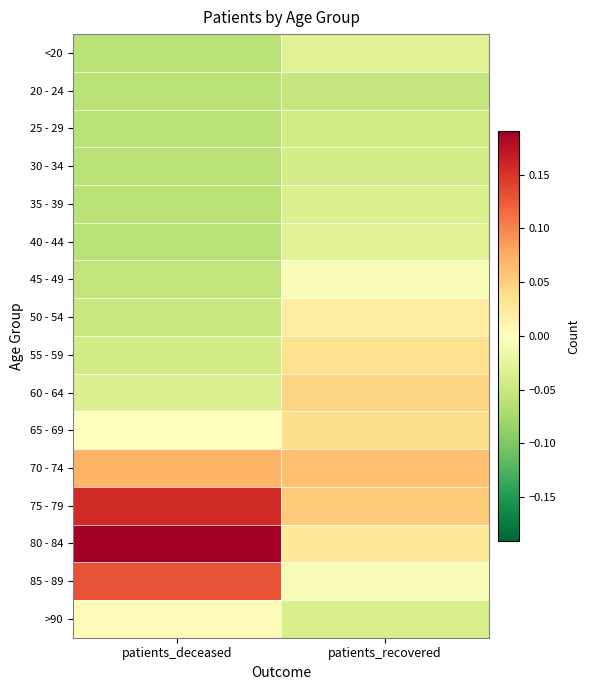

Reading left to right, list all the values displayed in this chart.

<20: patients_deceased=-0.1	patients_recovered=-0.0
20 - 24: patients_deceased=-0.1	patients_recovered=-0.1
25 - 29: patients_deceased=-0.1	patients_recovered=-0.0
30 - 34: patients_deceased=-0.1	patients_recovered=-0.0
35 - 39: patients_deceased=-0.1	patients_recovered=-0.0
40 - 44: patients_deceased=-0.1	patients_recovered=-0.0
45 - 49: patients_deceased=-0.1	patients_recovered=-0.0
50 - 54: patients_deceased=-0.0	patients_recovered=0.0
55 - 59: patients_deceased=-0.0	patients_recovered=0.0
60 - 64: patients_deceased=-0.0	patients_recovered=0.0
65 - 69: patients_deceased=-0.0	patients_recovered=0.0
70 - 74: patients_deceased=0.1	patients_recovered=0.1
75 - 79: patients_deceased=0.2	patients_recovered=0.1
80 - 84: patients_deceased=0.2	patients_recovered=0.0
85 - 89: patients_deceased=0.1	patients_recovered=-0.0
>90: patients_deceased=0.0	patients_recovered=-0.0